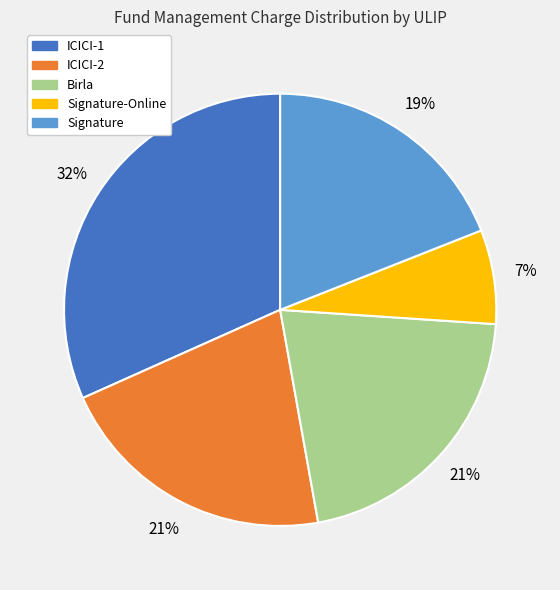

To the nearest percent, what is the difference between the largest and smallest slice percentages?

25%